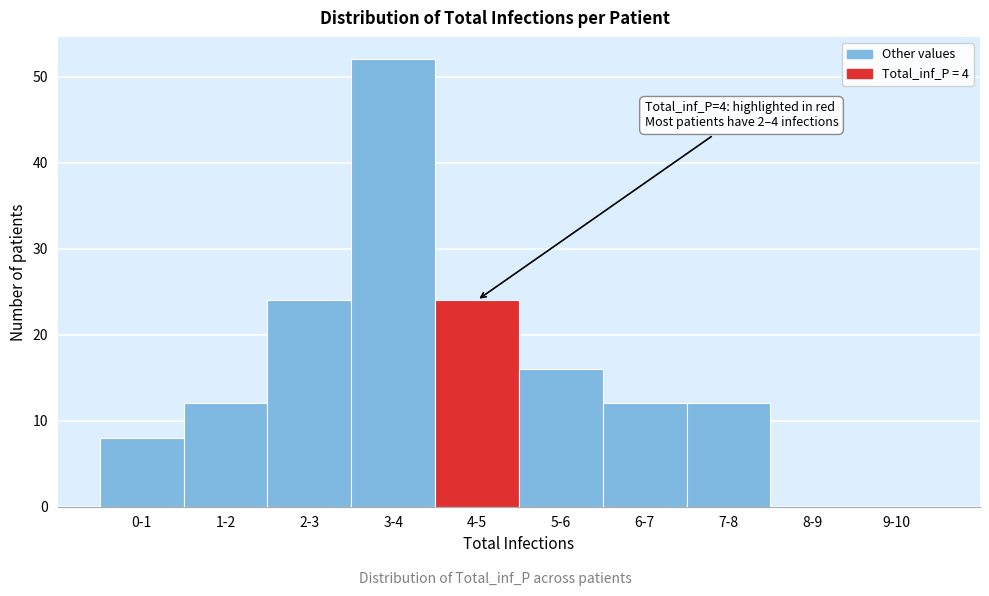

Reading right to left, what are all the values shown in this chart?

9-10=0	8-9=0	7-8=12	6-7=12	5-6=16	4-5=24	3-4=52	2-3=24	1-2=12	0-1=8